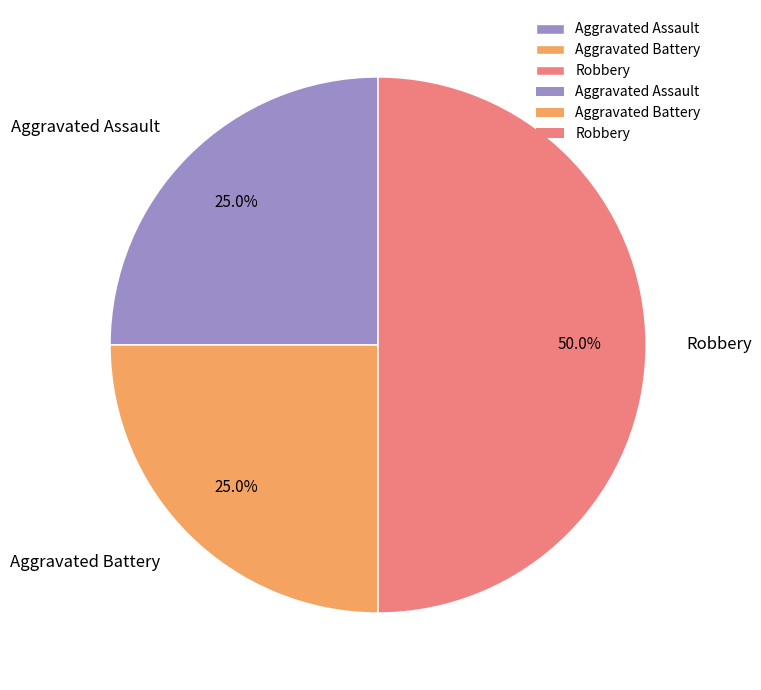

True or false: Aggravated Battery accounts for 25% of the total.

True